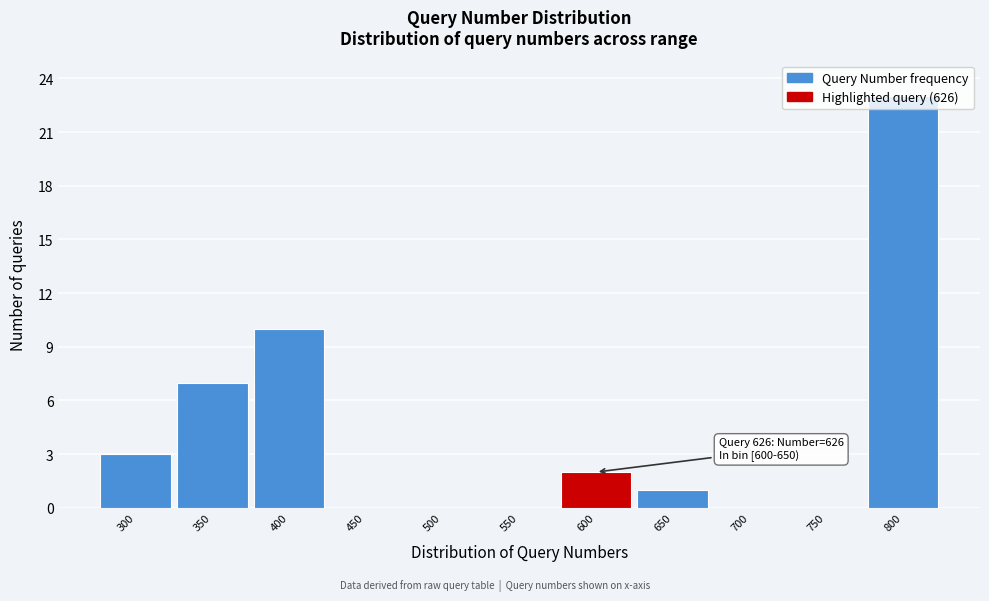

What is the change in value from 400 to 450?

-10